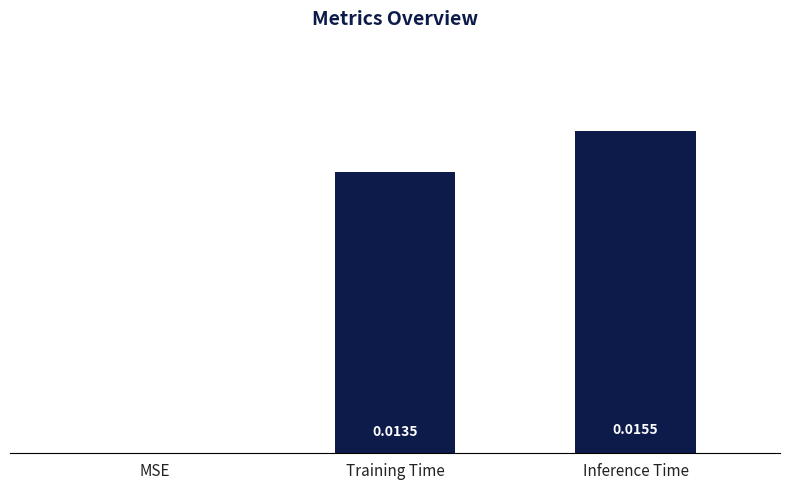

The chart shows a value of 0.0 at MSE. True or false?

True